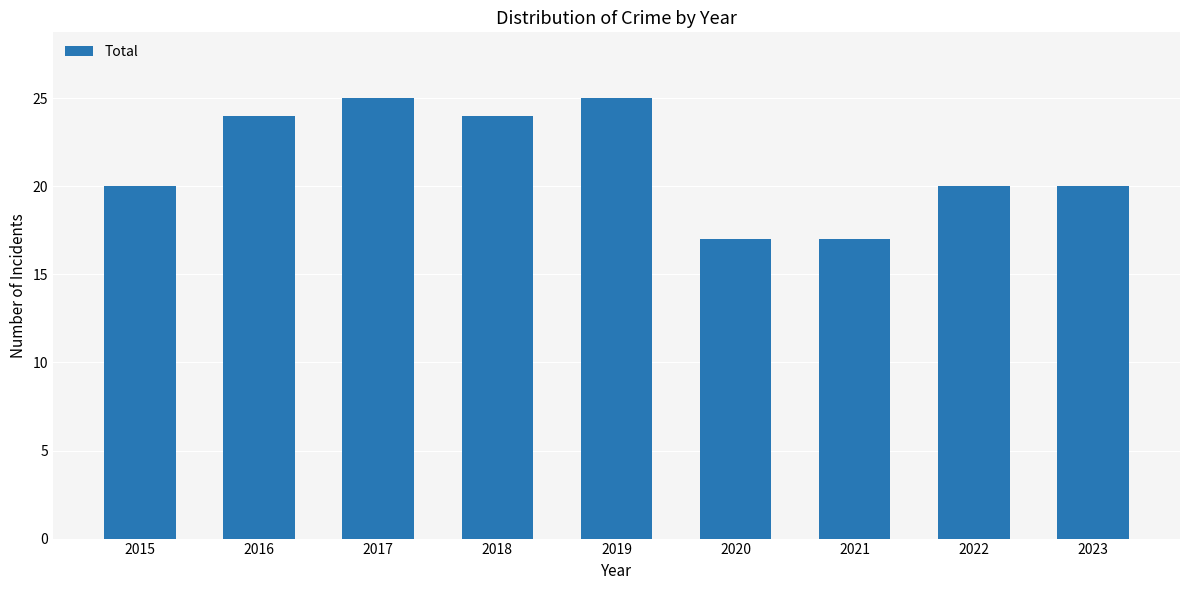

What is the difference between the values at 2017 and 2015?

5